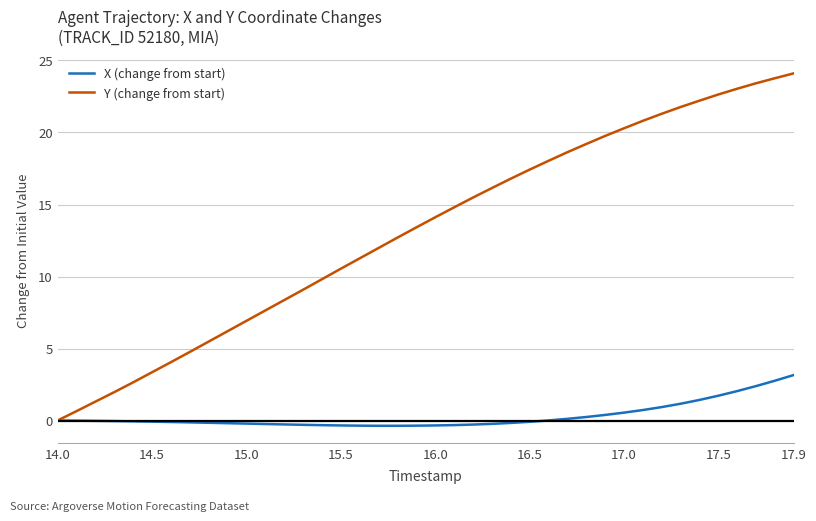

Which series has the largest total across all categories?

Y (change from start)